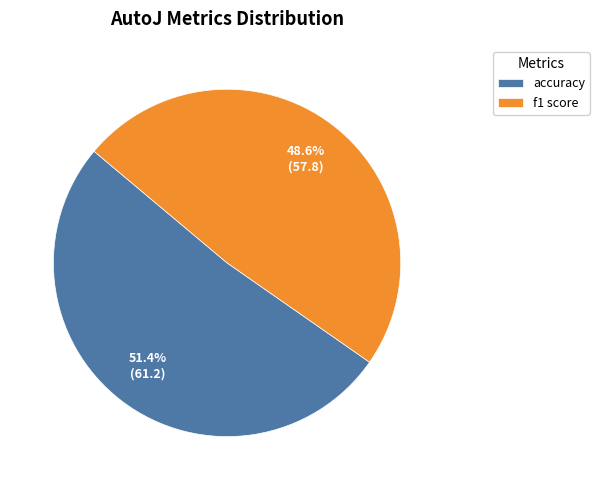

Which category accounts for the majority?

accuracy